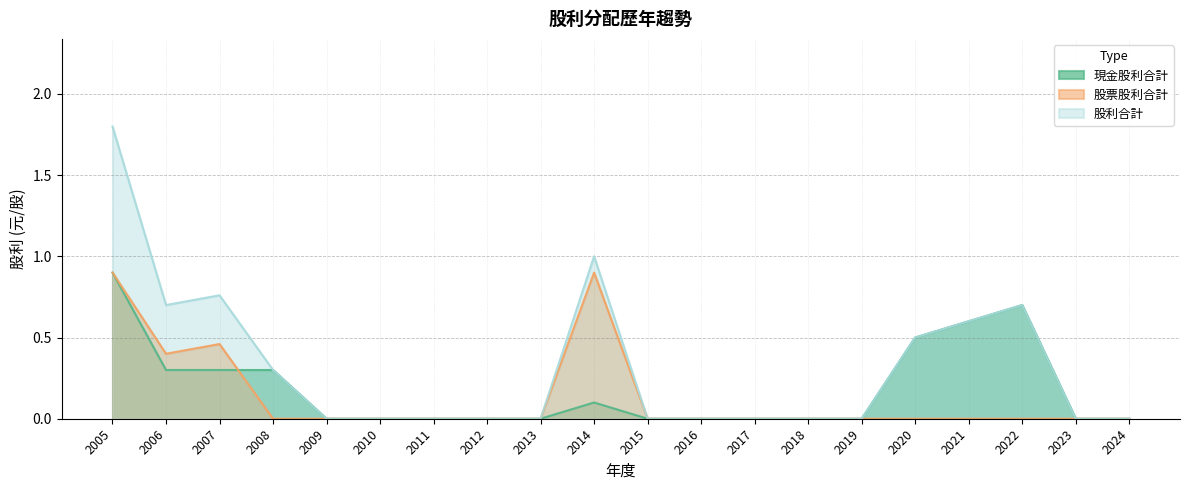

How many interior local peaks does the 現金股利合計 series have?

2